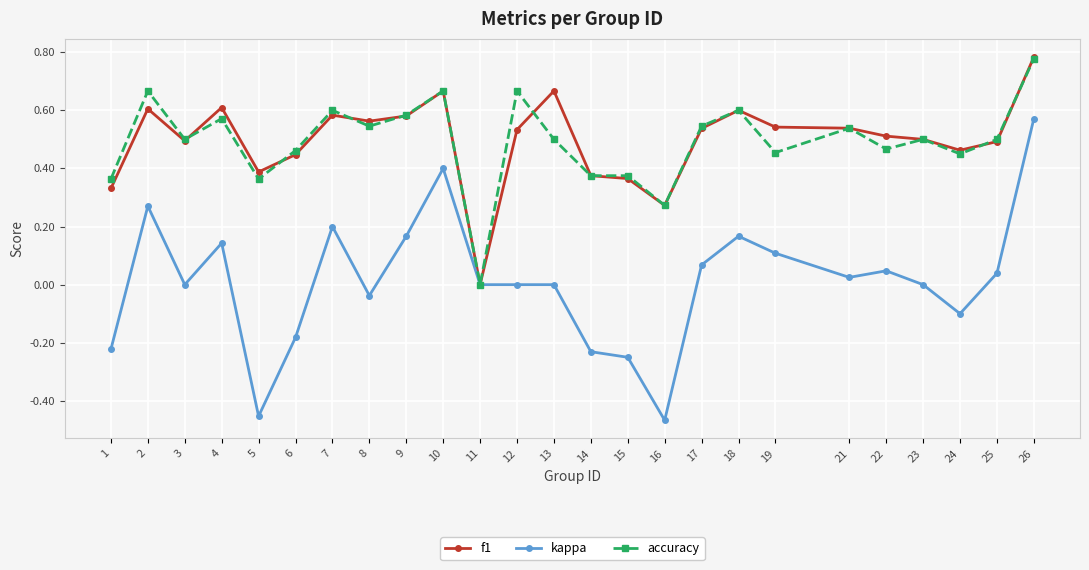

Is the value of accuracy at 24 greater than the value of kappa at 11?

Yes